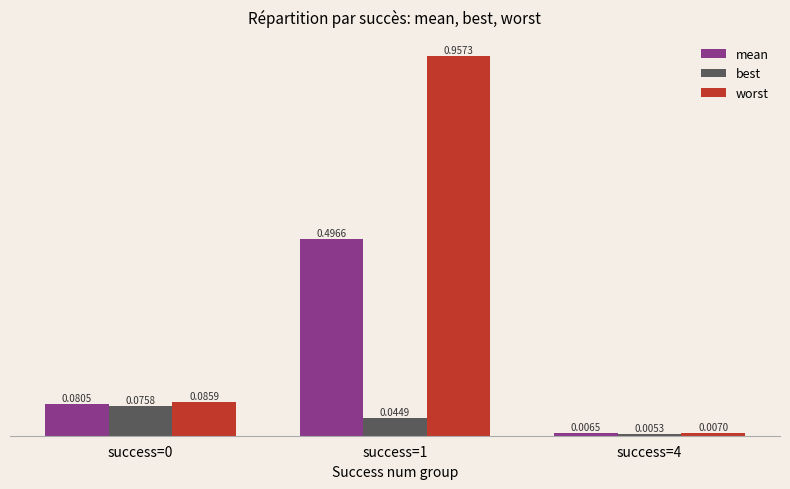

How many data points does each series have?

3